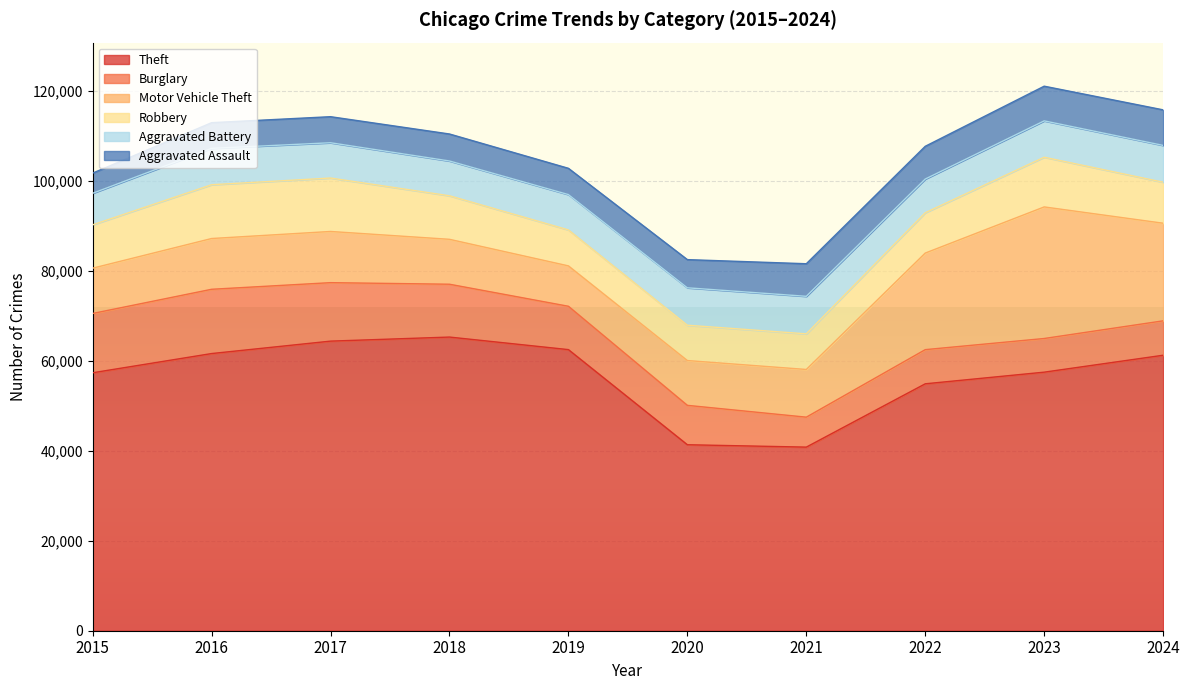

True or false: Motor Vehicle Theft and Aggravated Battery intersect in this chart.

False